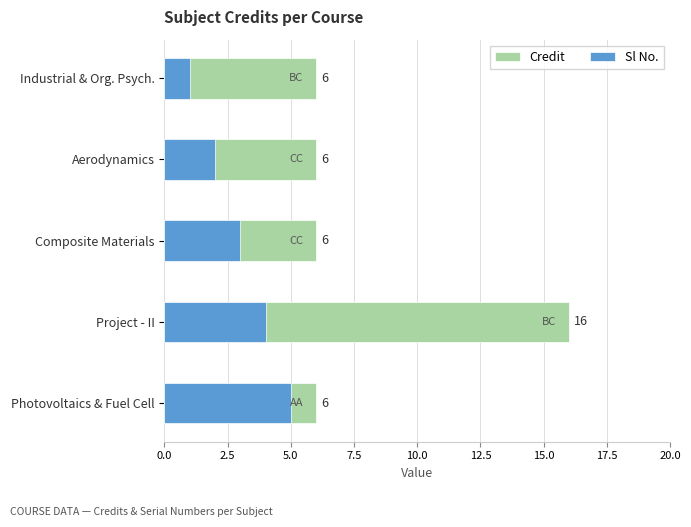

Count the number of data series in this chart.

2